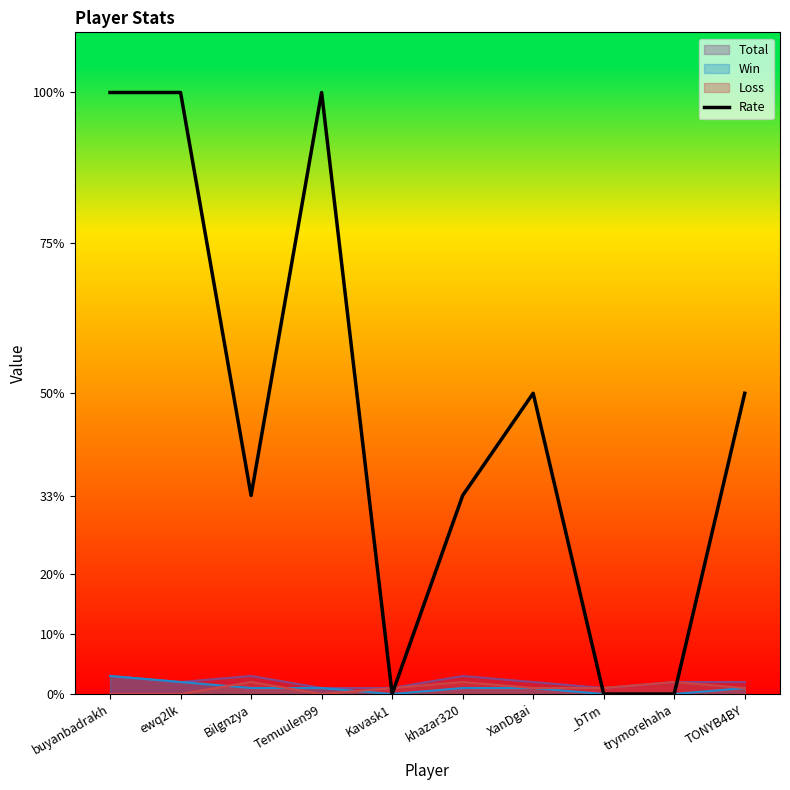

How many positive values are there?

7